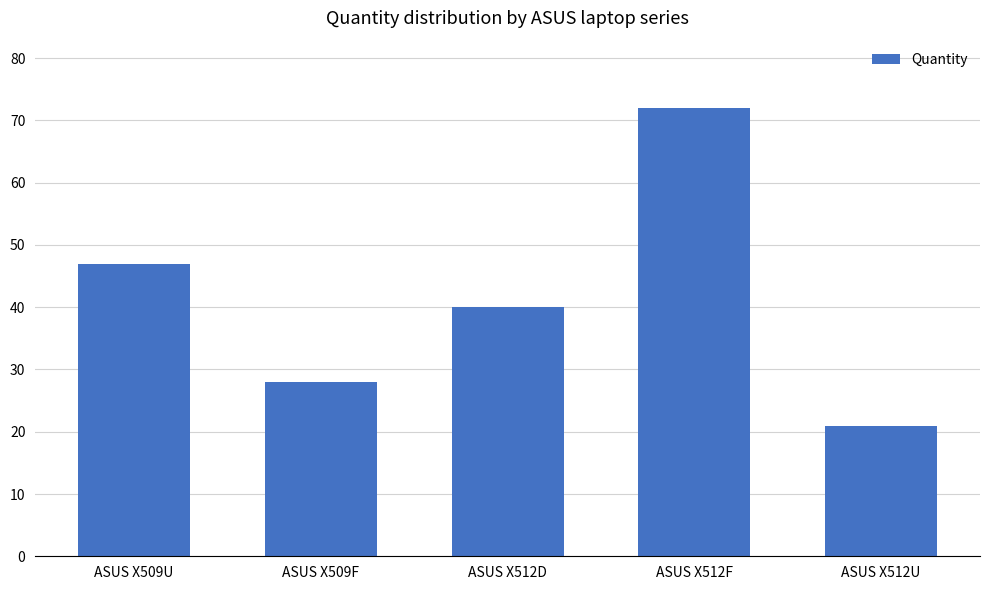

Reading left to right, transcribe all the data shown in this chart.

47	28	40	72	21